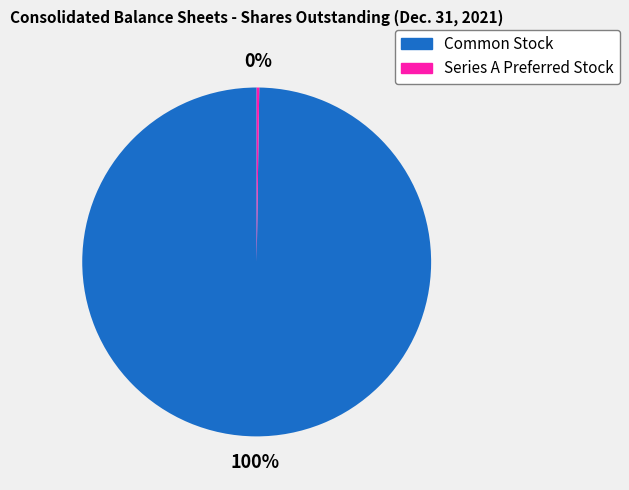

Is it true that Common Stock is 87% of the pie?

False